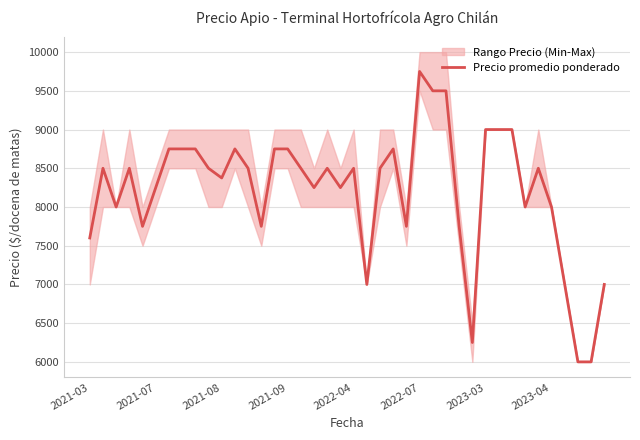

The value of Precio promedio ponderado at 2023-04 is 14027. True or false?

False